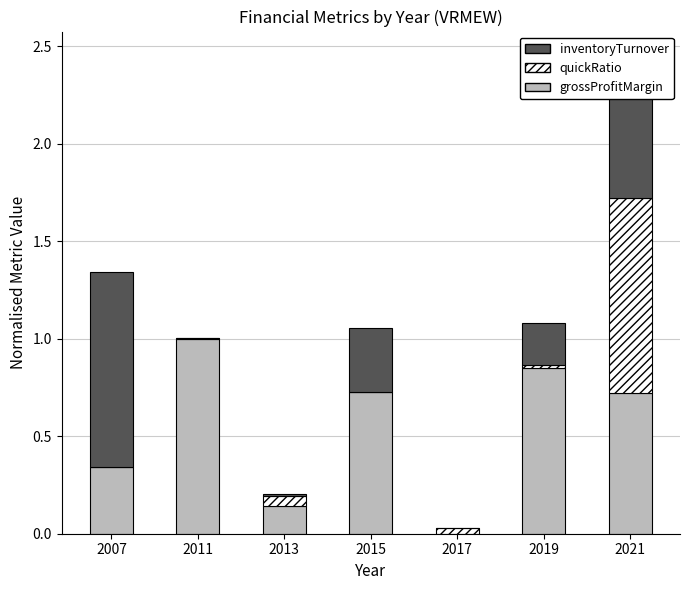

What is the highest value of the grossProfitMargin series?

1.0